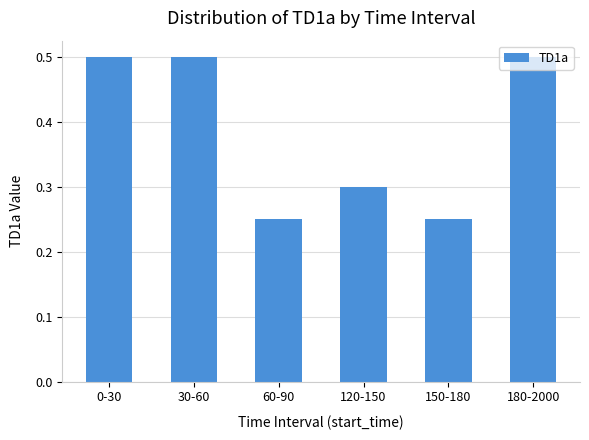

What is the value of the 6th bar from the left?

0.5